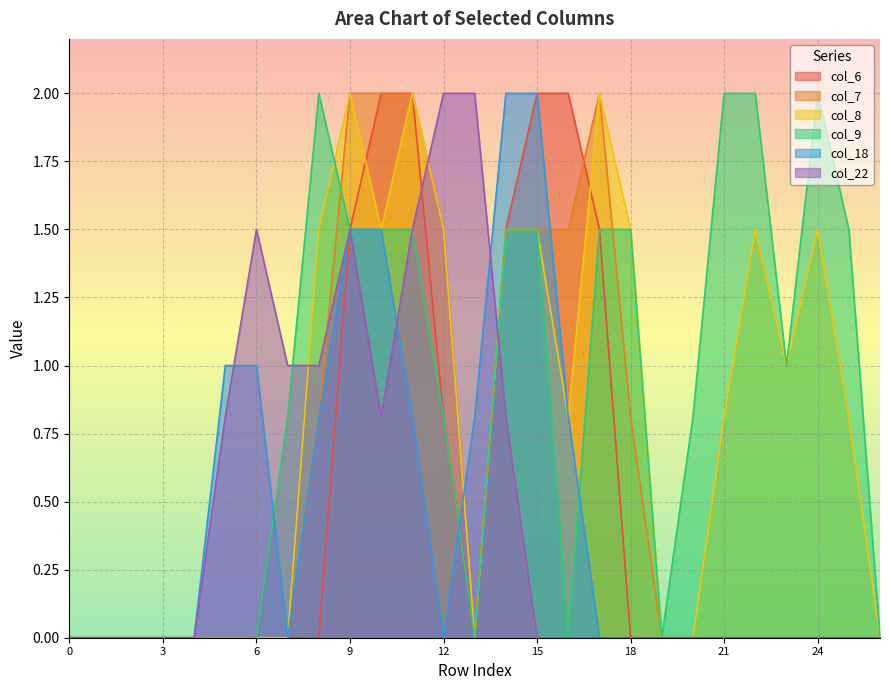

What is the spread (max minus min) of values at 18?

1.5